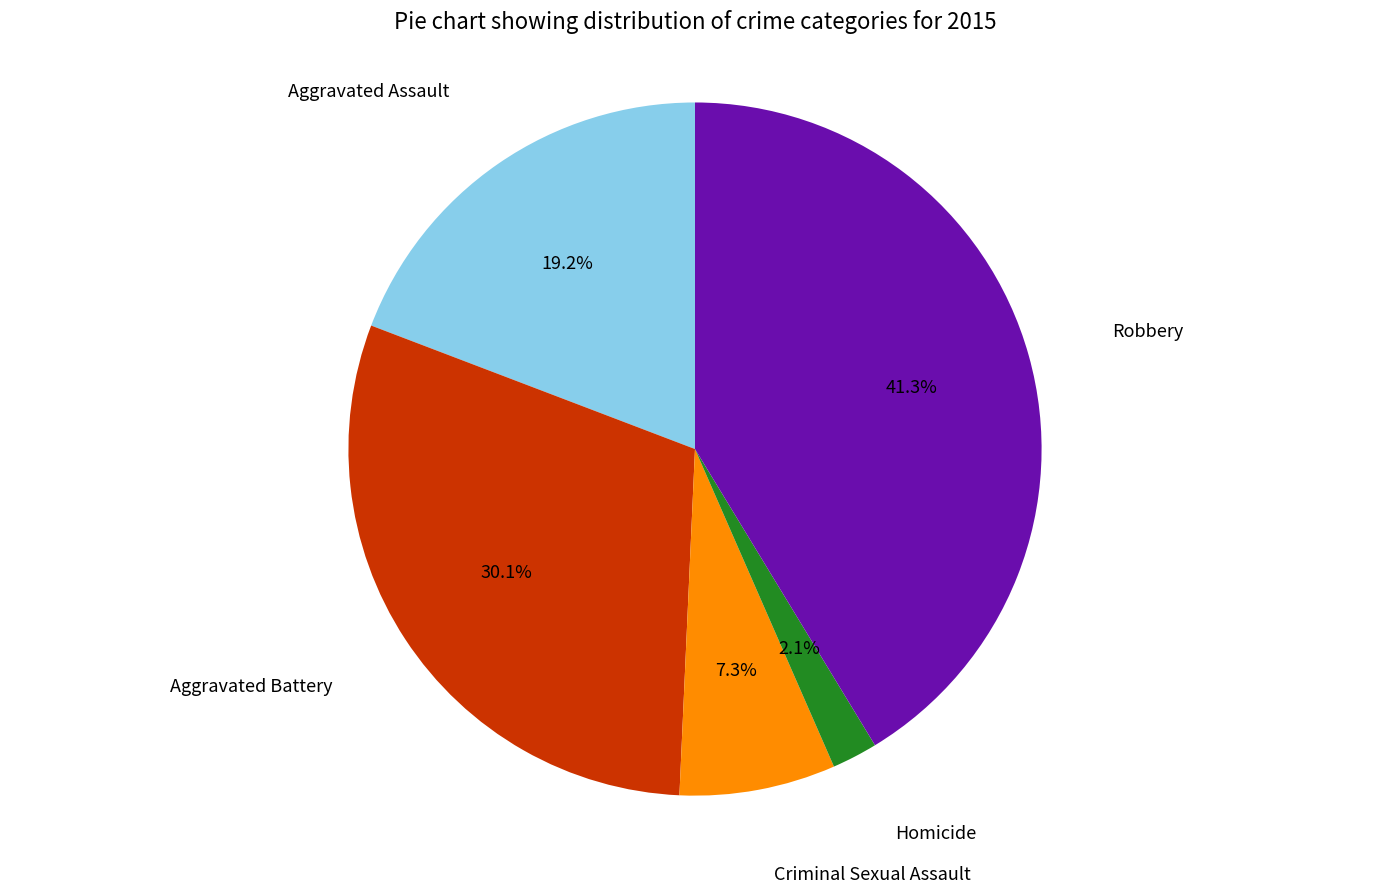

Is there any slice that represents more than half of the pie?

No